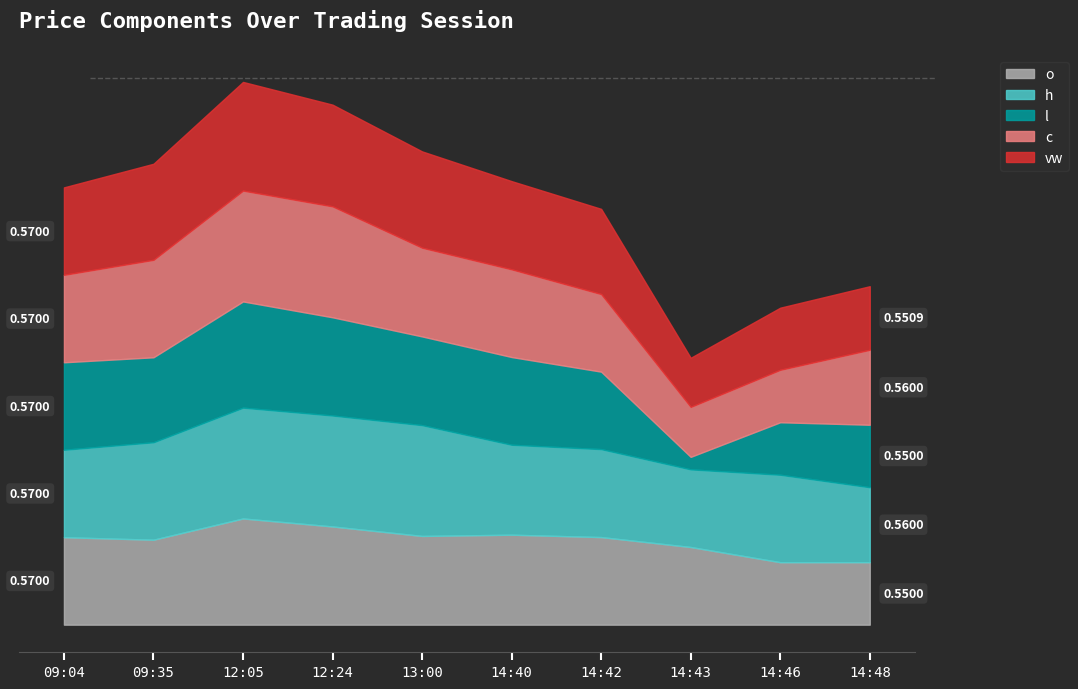

What is the maximum value shown in the chart?

0.6